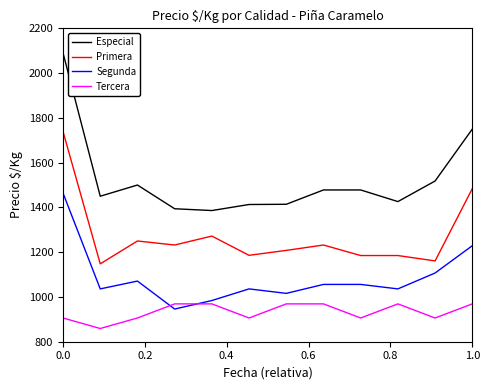

Which series has the widest spread of values?

Especial